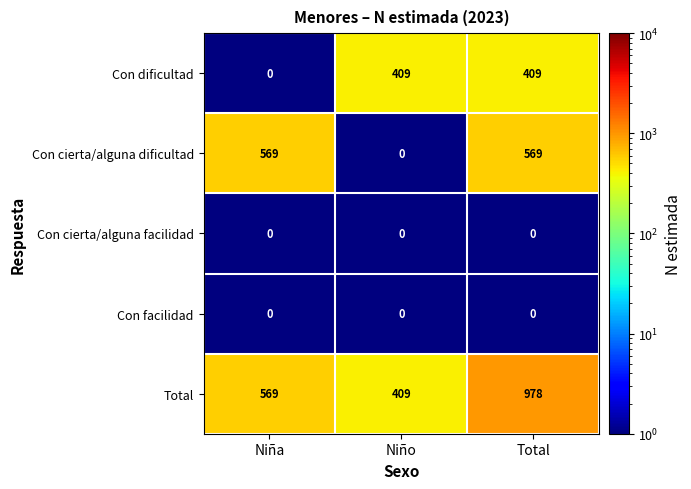

Reading left to right, list all the values displayed in this chart.

Con dificultad: Niña=0	Niño=409	Total=409
Con cierta/alguna dificultad: Niña=569	Niño=0	Total=569
Con cierta/alguna facilidad: Niña=0	Niño=0	Total=0
Con facilidad: Niña=0	Niño=0	Total=0
Total: Niña=569	Niño=409	Total=978